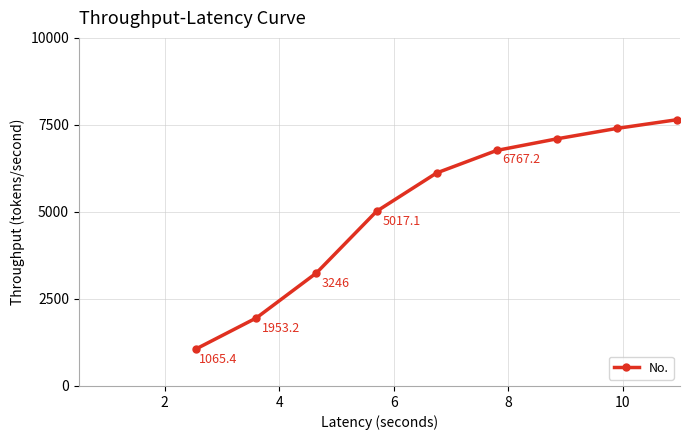

Reading left to right, list all the values displayed in this chart.

1065.4	1953.2	3246.0	5017.1	6120.0	6767.2	7100.0	7400.0	7650.0	7873.0